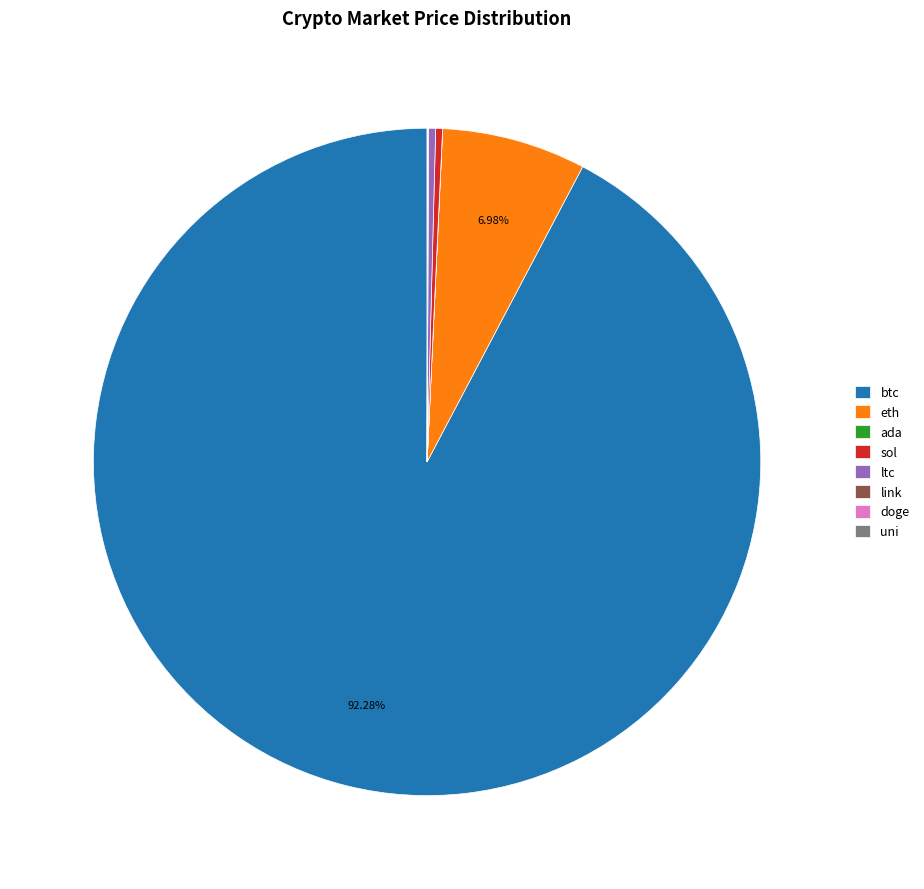

Is the sum of eth and sol greater than half?

No